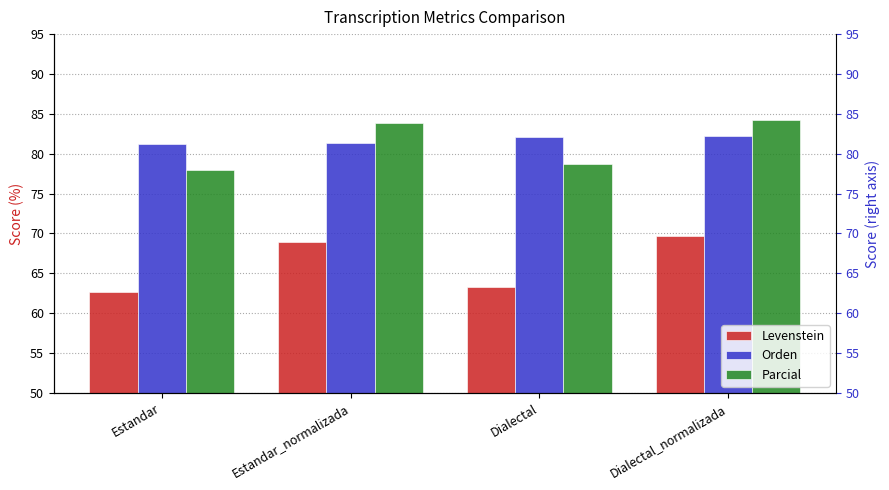

At which label does Levenstein first exceed 68?

Estandar_normalizada